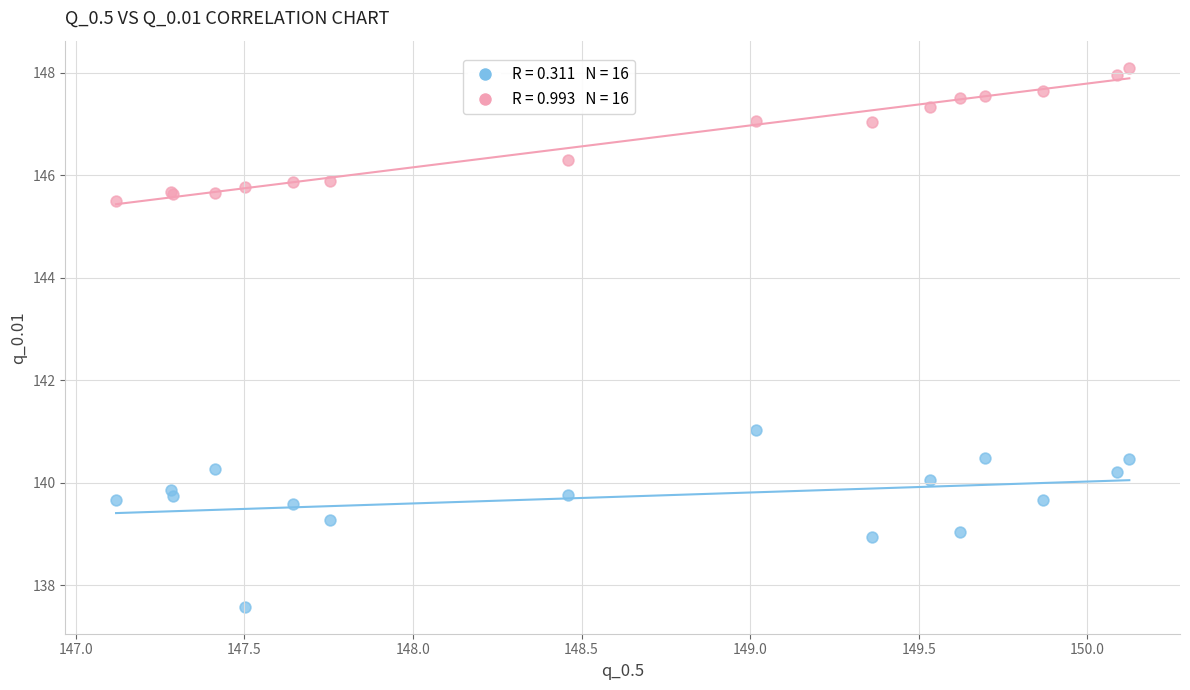

Across all series, what Y value is closest to 142?

141.0